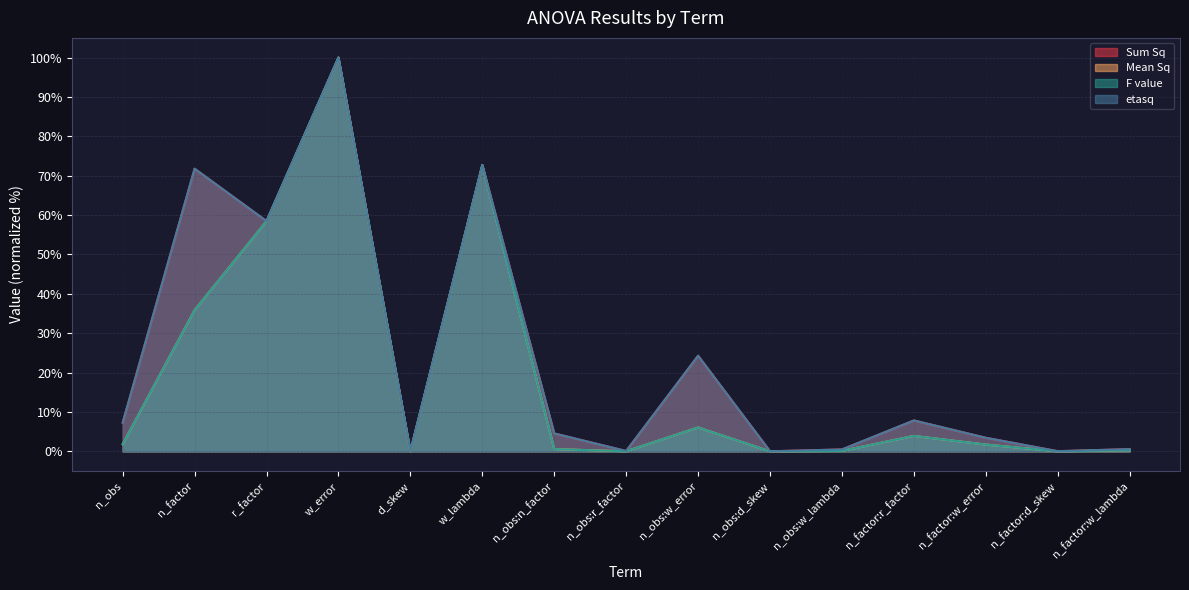

What are all the series names shown in the legend?

Sum Sq, Mean Sq, F value, etasq